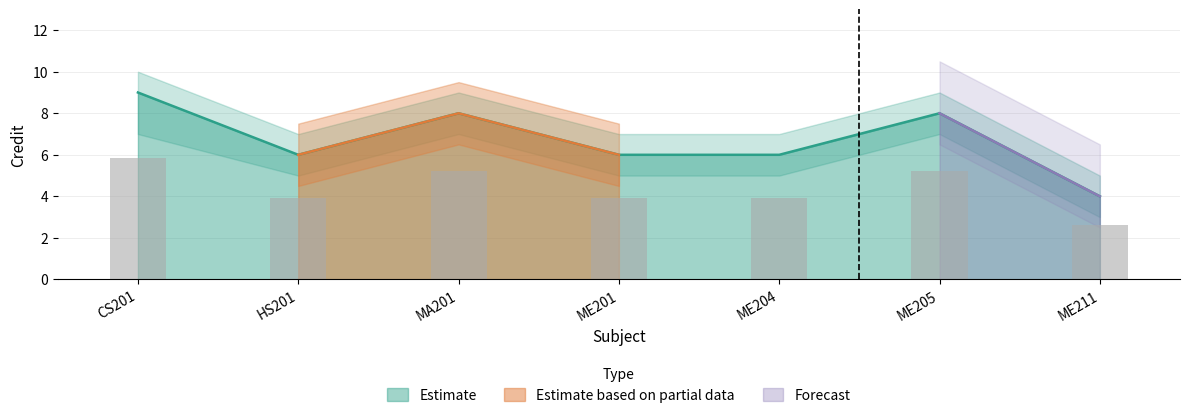

Is it true that Estimate equals 6 at HS201?

True